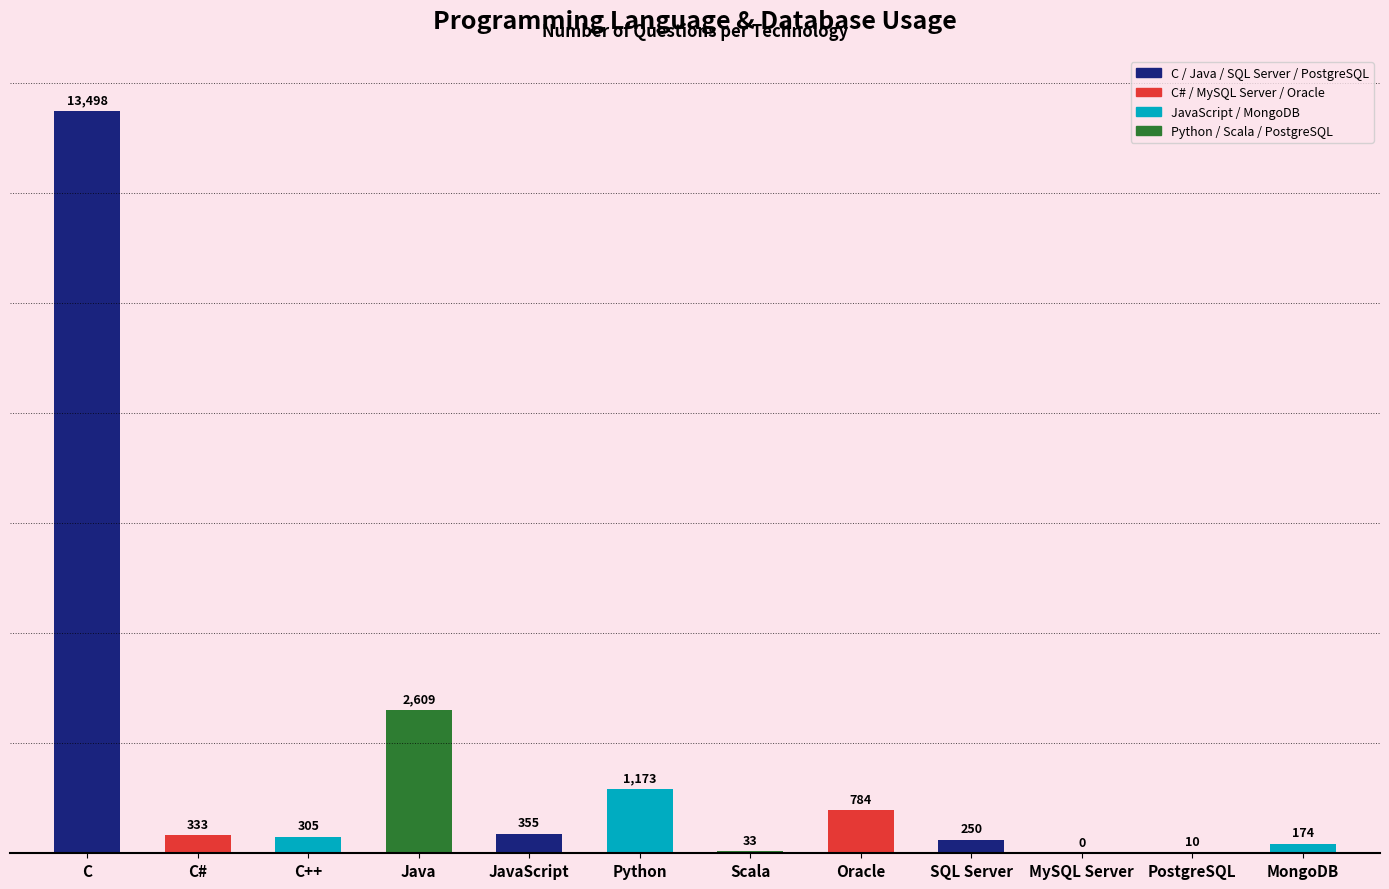

At which label is the value closest to 6749?

Java